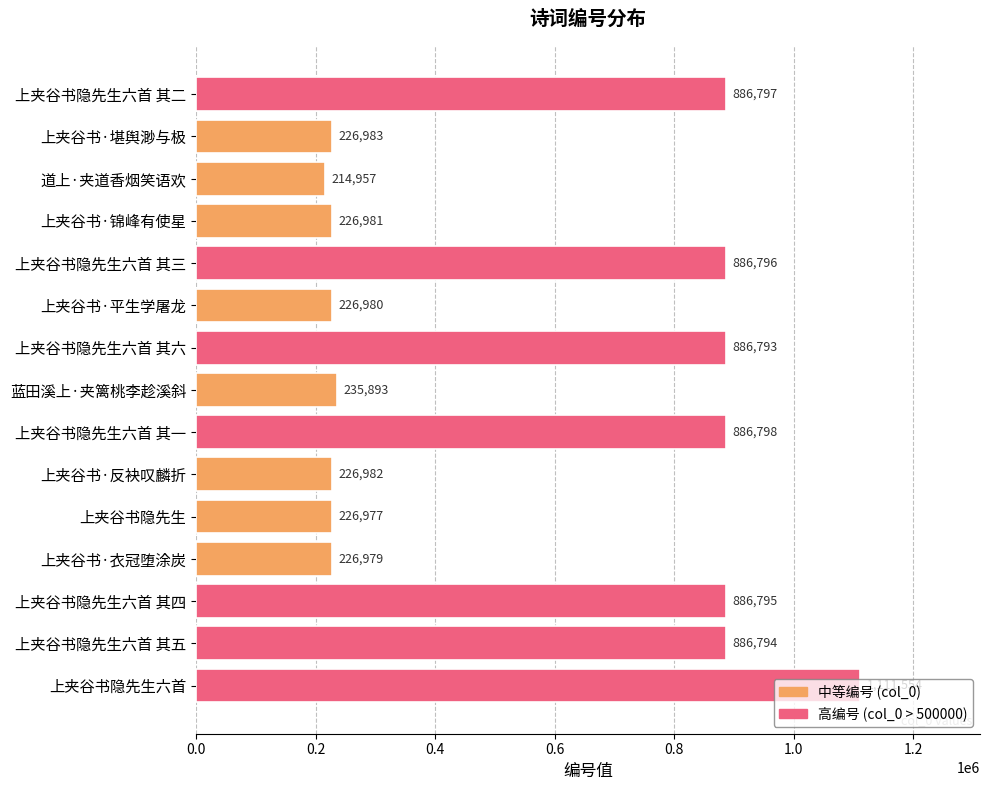

What is the label of the 4th bar from the top?

上夹谷书·锦峰有使星